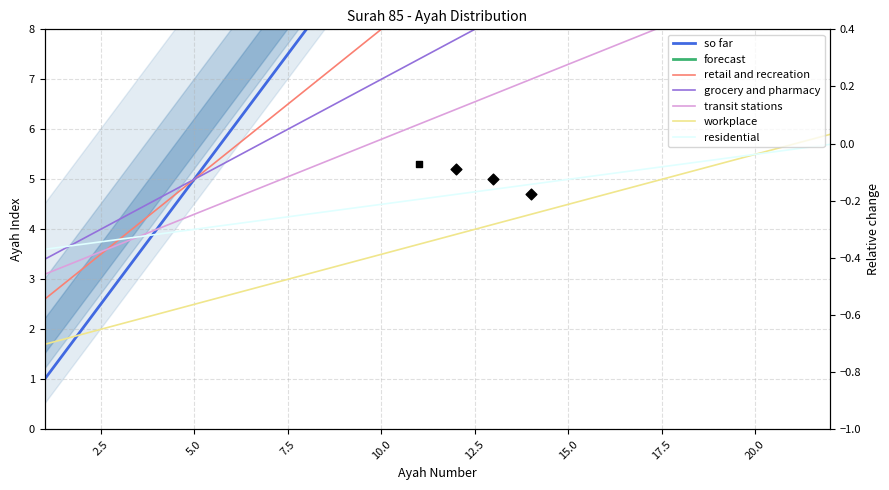

Approximately how many times larger is the value at 12 compared to 8?

1.3